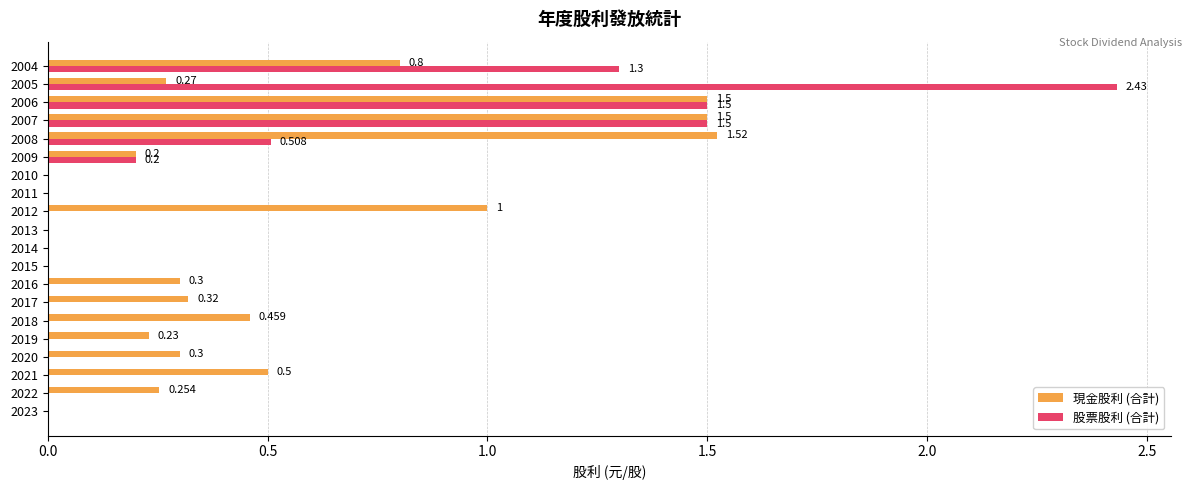

Which series has the largest total across all categories?

現金股利 (合計)